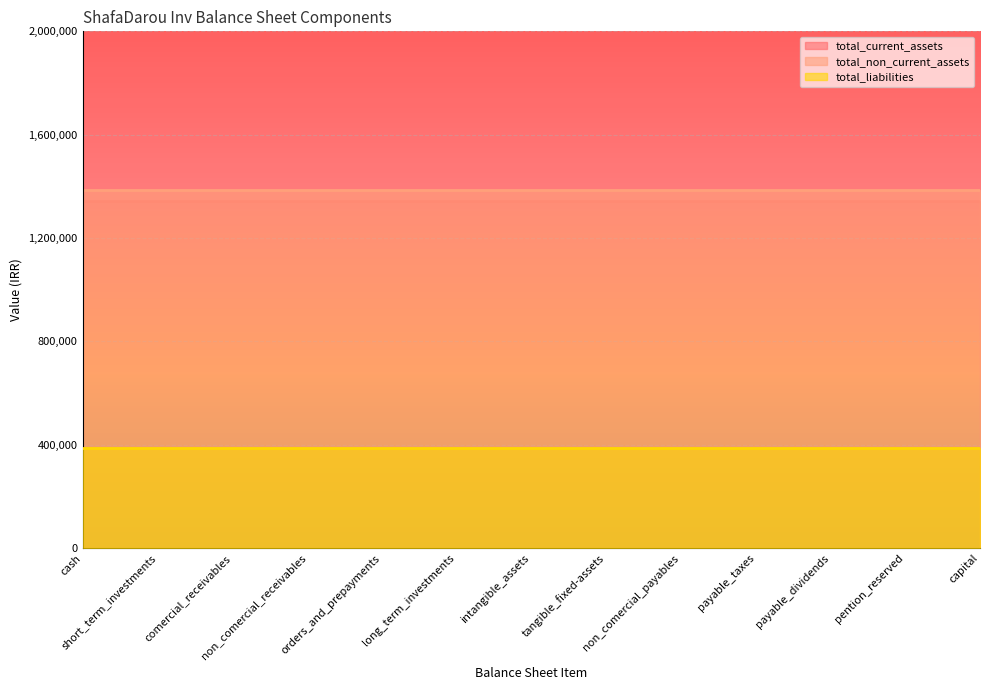

Reading right to left, extract all data points from this chart.

total_current_assets: 1341997	1341997	1341997	1341997	1341997	1341997	1341997	1341997	1341997	1341997	1341997	1341997	1341997
total_non_current_assets: 1386230	1386230	1386230	1386230	1386230	1386230	1386230	1386230	1386230	1386230	1386230	1386230	1386230
total_liabilities: 386768	386768	386768	386768	386768	386768	386768	386768	386768	386768	386768	386768	386768